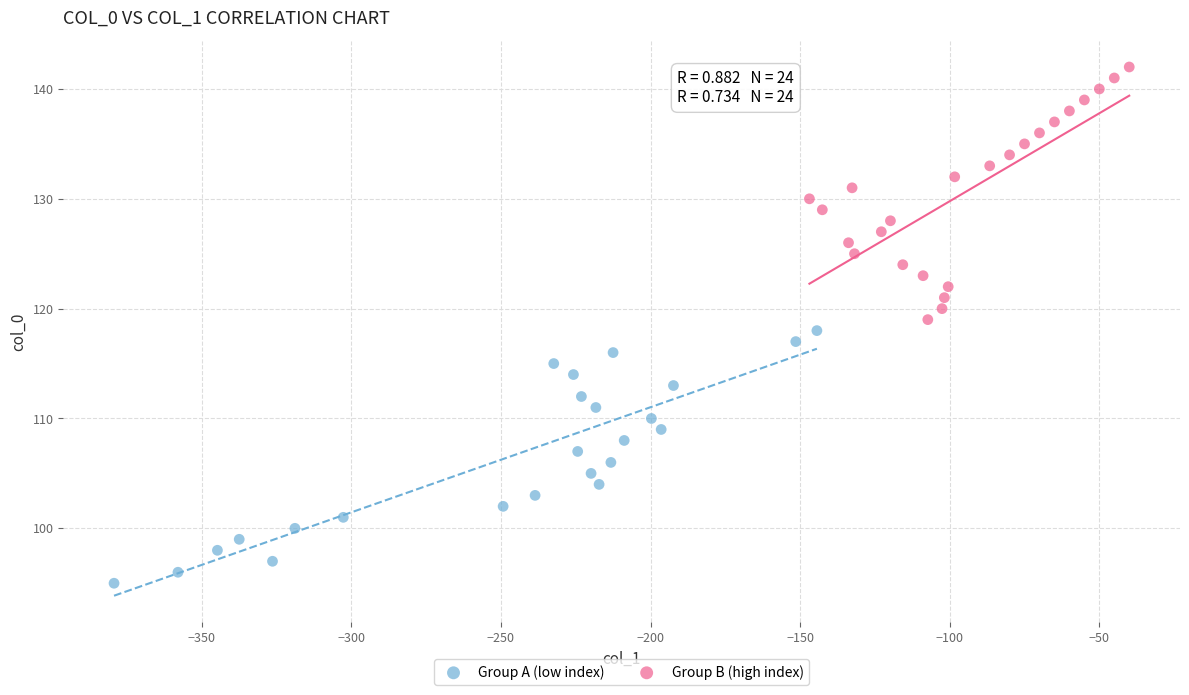

What are all the series names shown in the legend?

Group A (low index), Group B (high index)